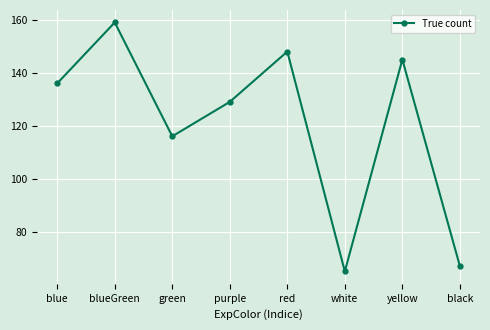

How many distinct data groups are displayed?

1